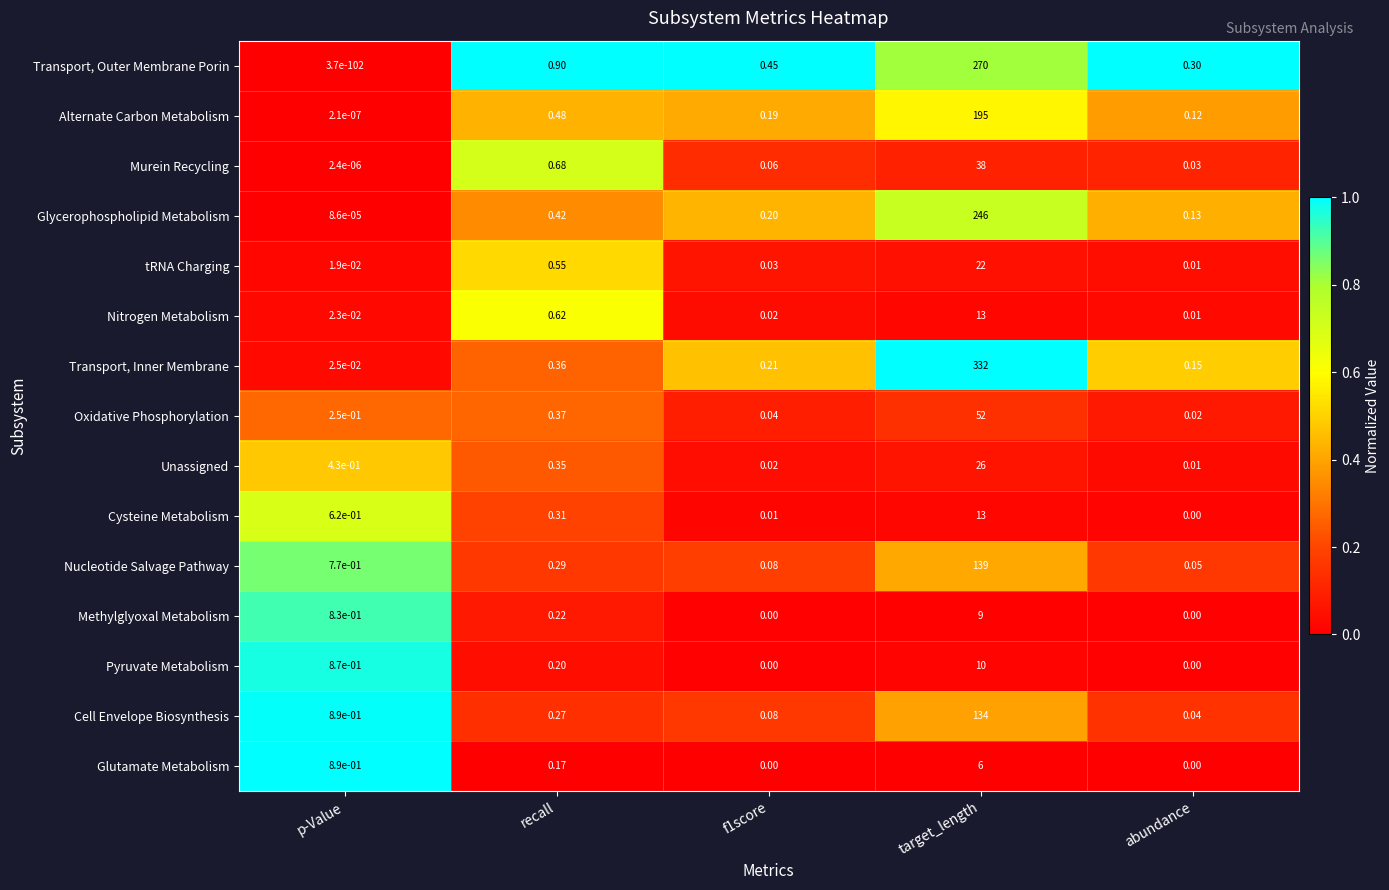

Where is Alternate Carbon Metabolism nearest to the value 97?

recall